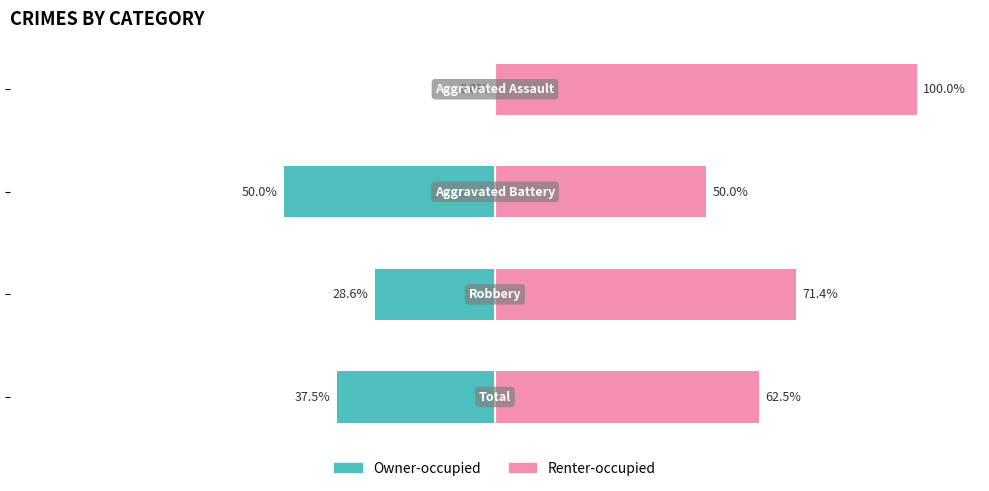

How many bars are there in total?

8